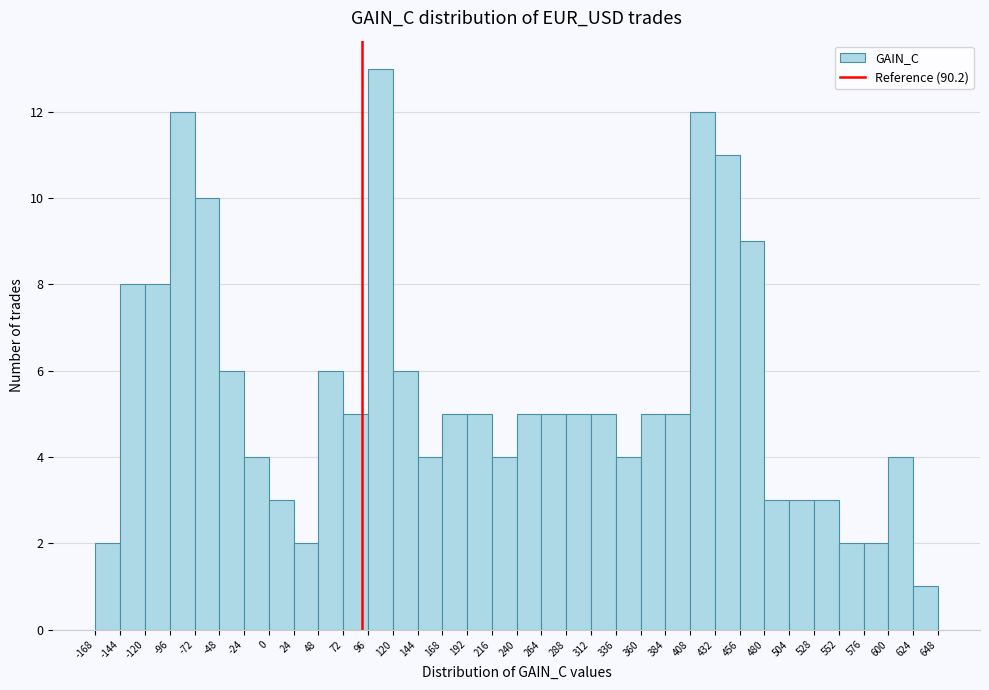

Reading left to right, list every bar in this chart as the range it spans on the x-axis followed by its height. The values are not printed on the chart, so give them approximately, as read against the axis.

-168 to -144: 2
-144 to -120: 8
-120 to -96: 8
-96 to -72: 12
-72 to -48: 10
-48 to -24: 6
-24 to 0: 4
0 to 24: 3
24 to 48: 2
48 to 72: 6
72 to 96: 5
96 to 120: 13
120 to 144: 6
144 to 168: 4
168 to 192: 5
192 to 216: 5
216 to 240: 4
240 to 264: 5
264 to 288: 5
288 to 312: 5
312 to 336: 5
336 to 360: 4
360 to 384: 5
384 to 408: 5
408 to 432: 12
432 to 456: 11
456 to 480: 9
480 to 504: 3
504 to 528: 3
528 to 552: 3
552 to 576: 2
576 to 600: 2
600 to 624: 4
624 to 648: 1